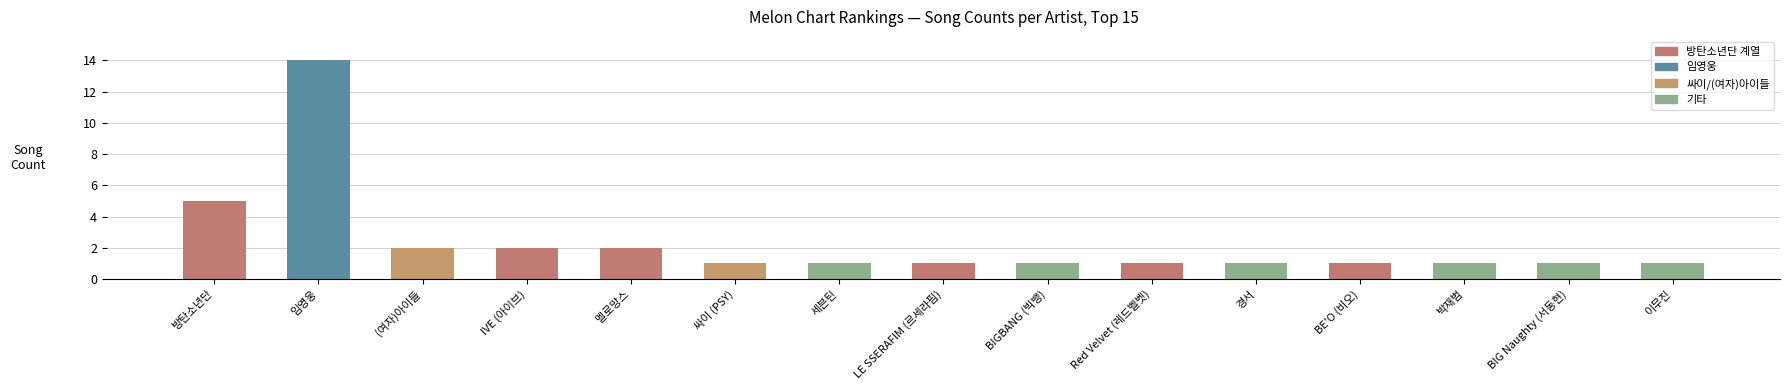

Approximately how many times larger is the value at BIG Naughty (서동현) compared to BIGBANG (빅뱅)?

1.0